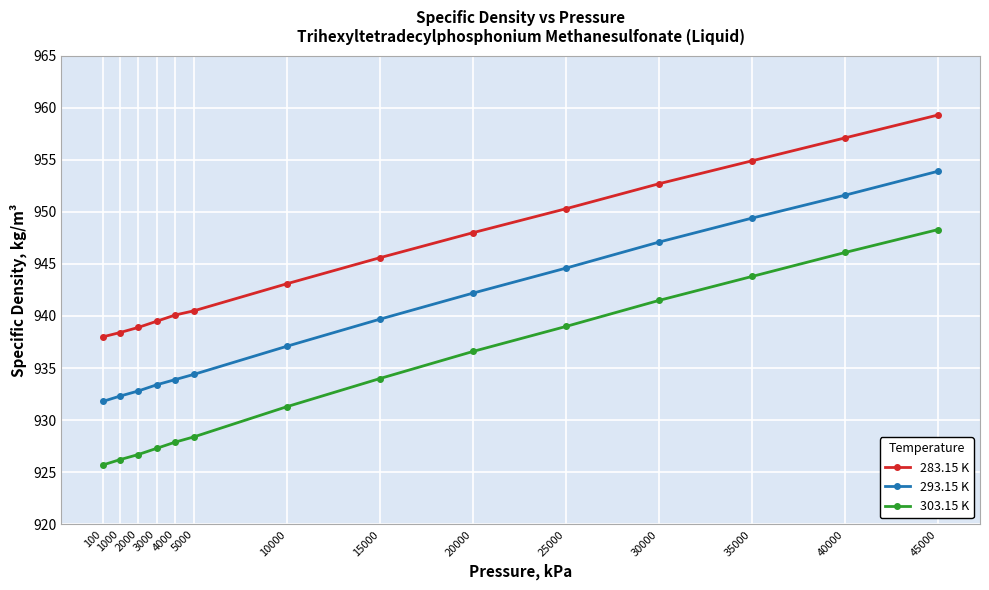

What is the maximum value for 303.15 K?

948.3